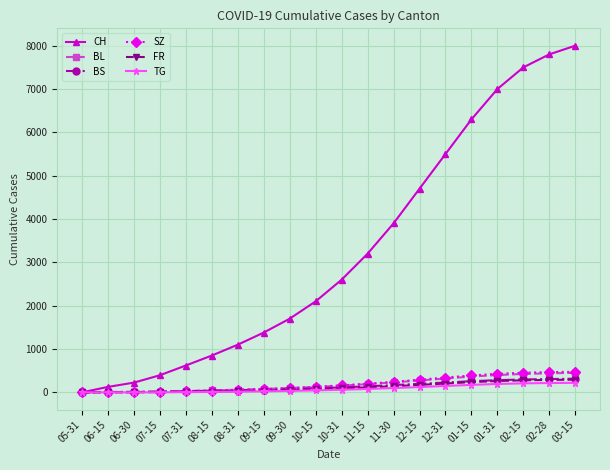

Does the chart have visible grid lines?

Yes